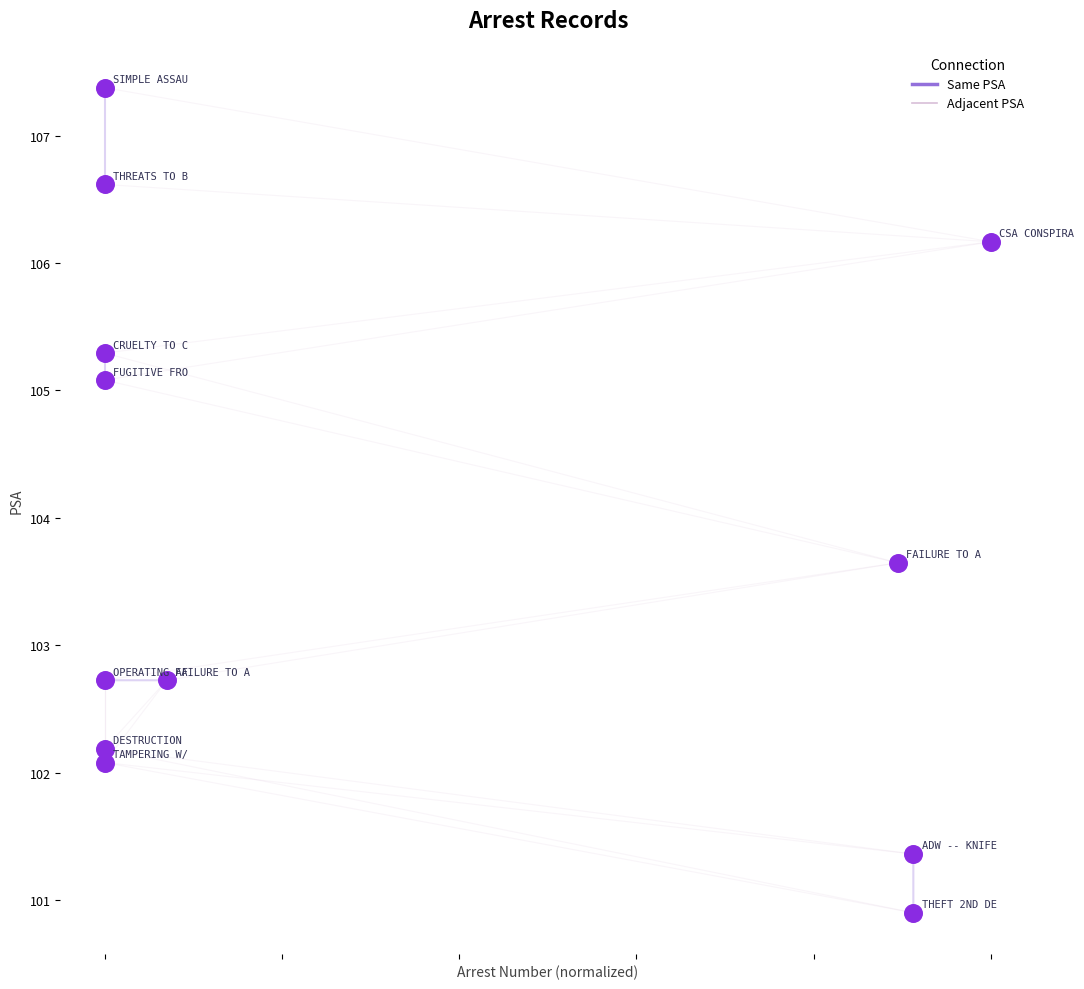

What is the range of Y values (max minus min)?

6.5